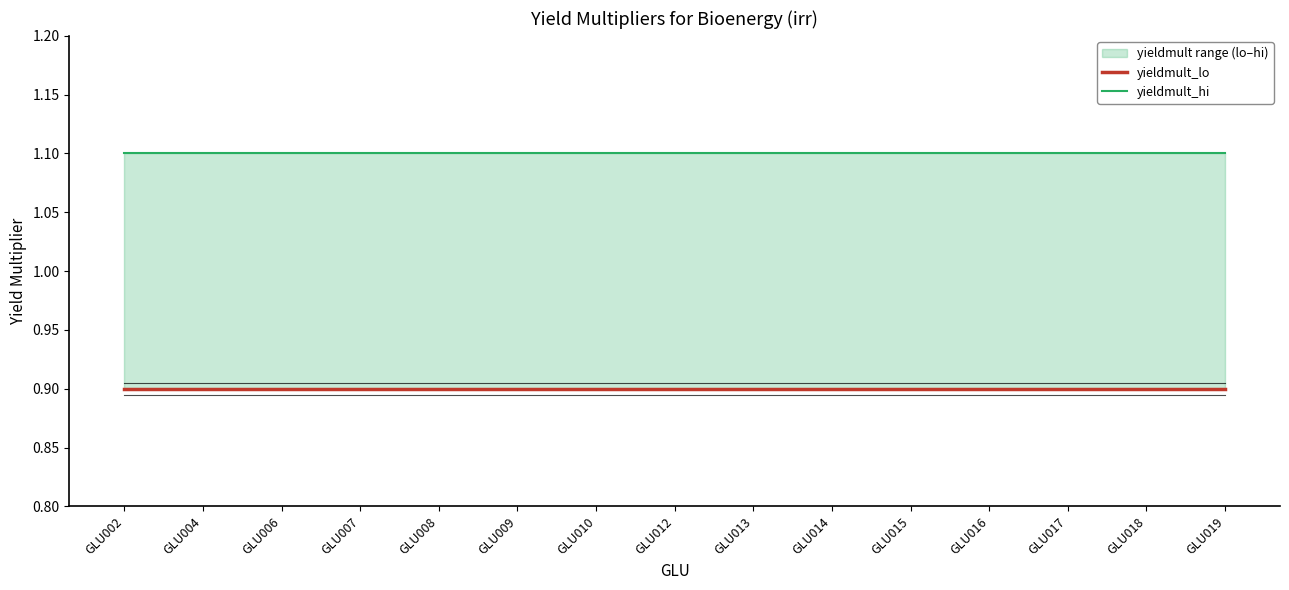

Is this an area chart (filled region under the line)?

No